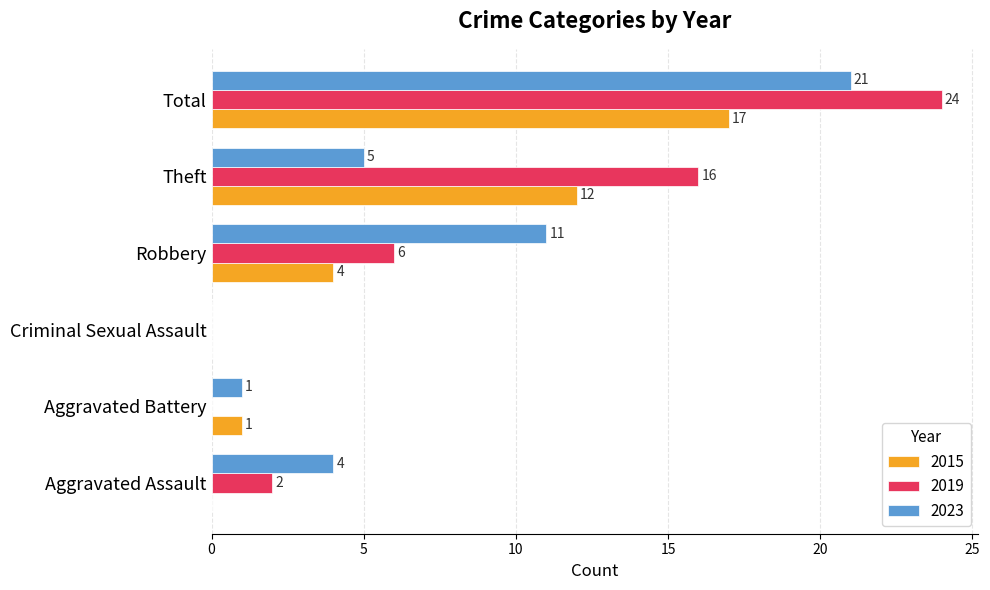

What is the total value across all series at Theft?

33